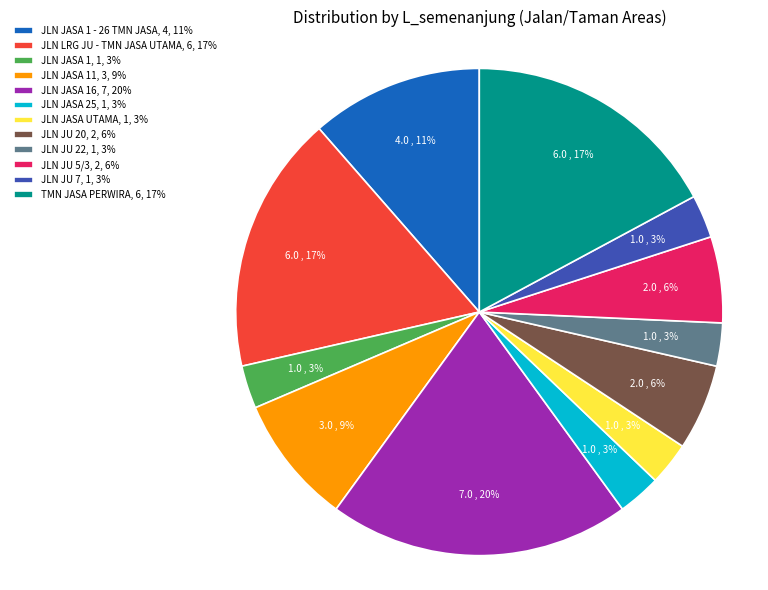

Combined, do TMN JASA PERWIRA, 6, 17% and JLN JASA 25, 1, 3% account for over 50%?

No